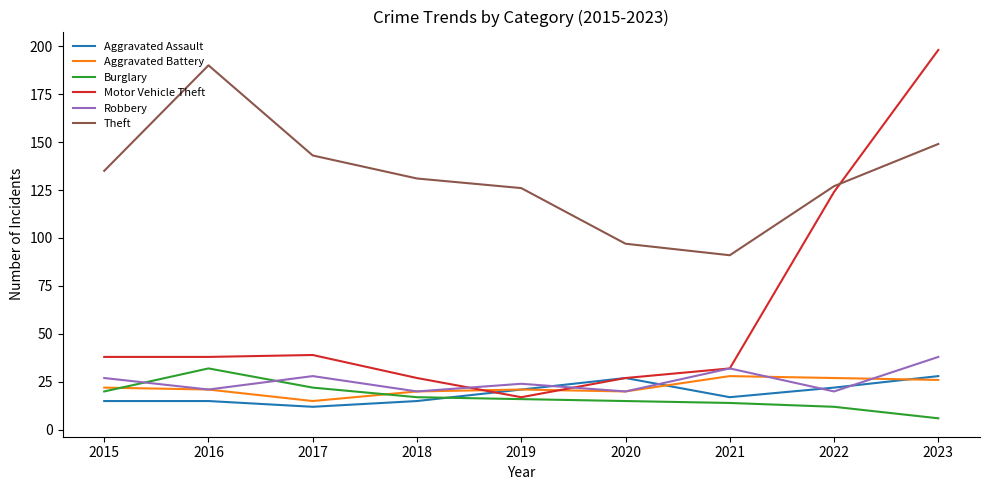

In Theft, how many points are higher than both neighbors (excluding endpoints)?

1